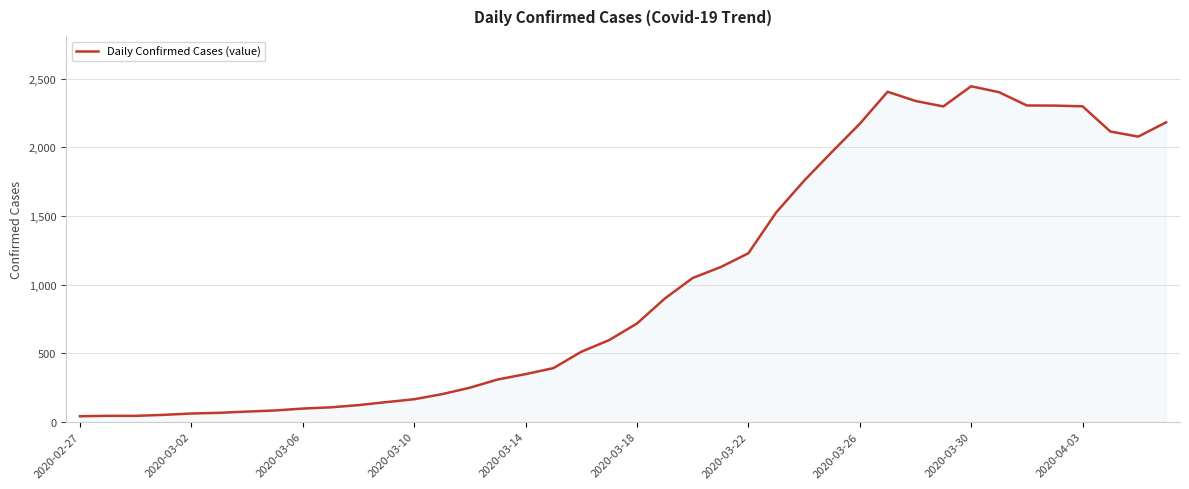

What is the greatest value displayed?

2446